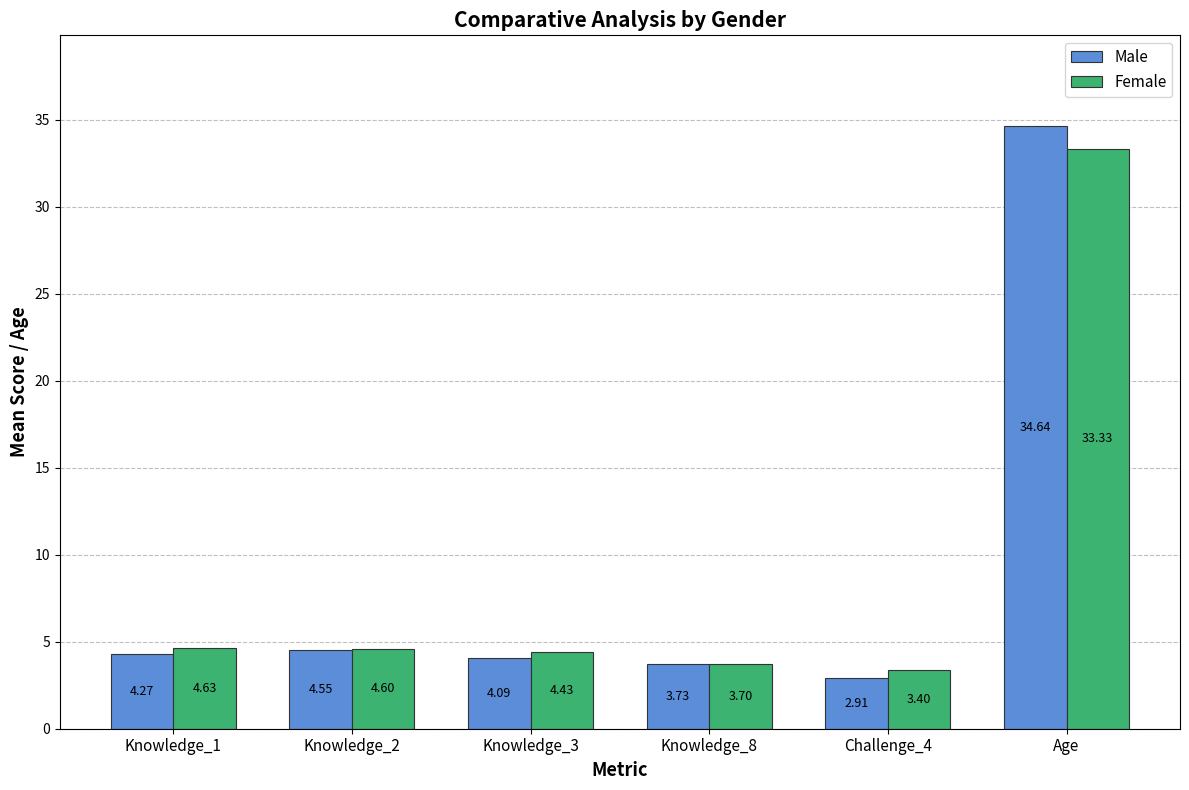

How many distinct data groups are displayed?

2